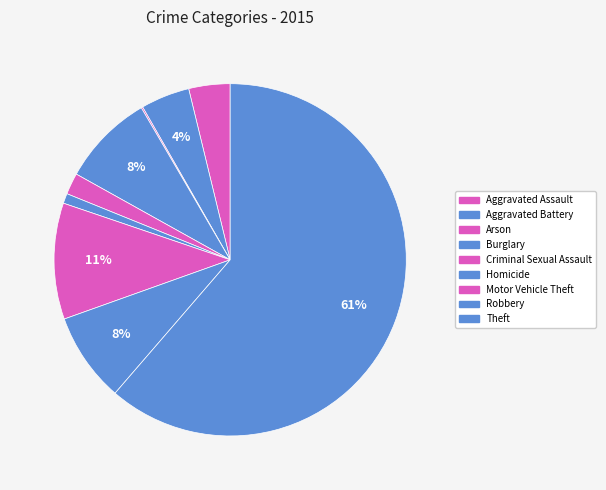

What is the total percentage of Arson and Aggravated Assault?

3.9%